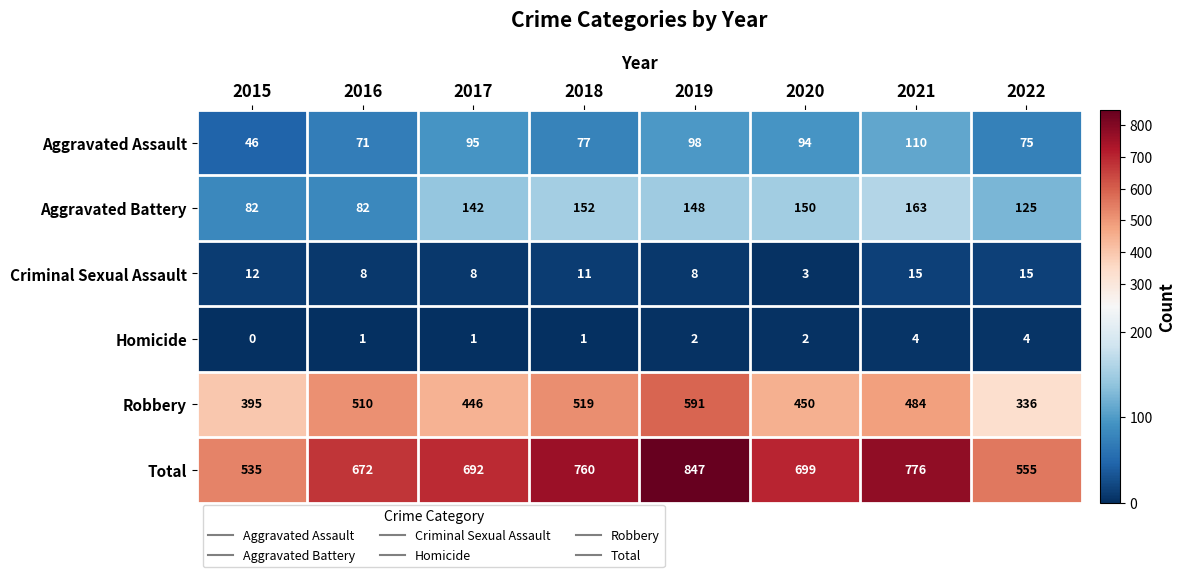

At which category does the chart reach its minimum across all series?

2015